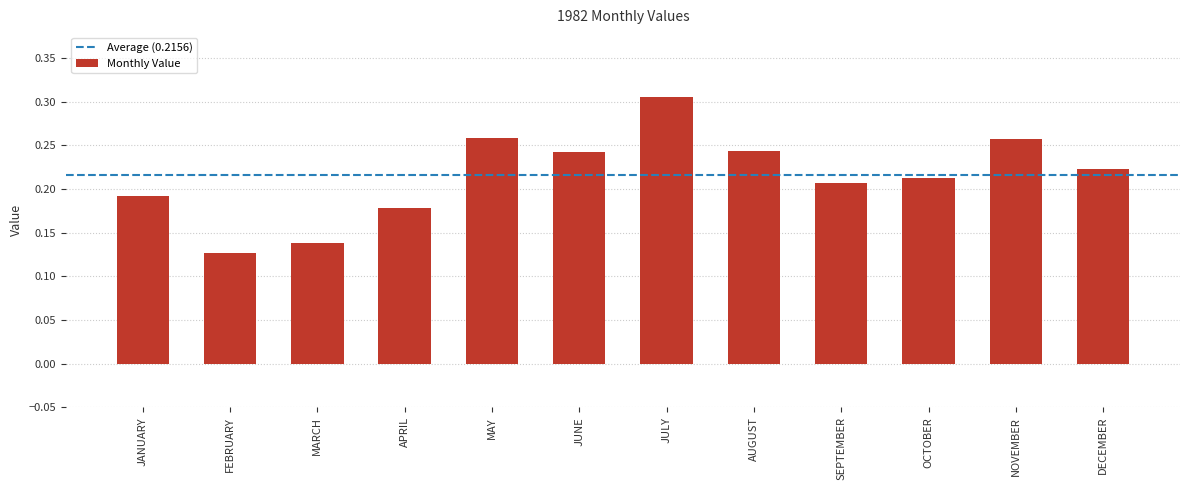

Which category has the highest value across all series?

JULY